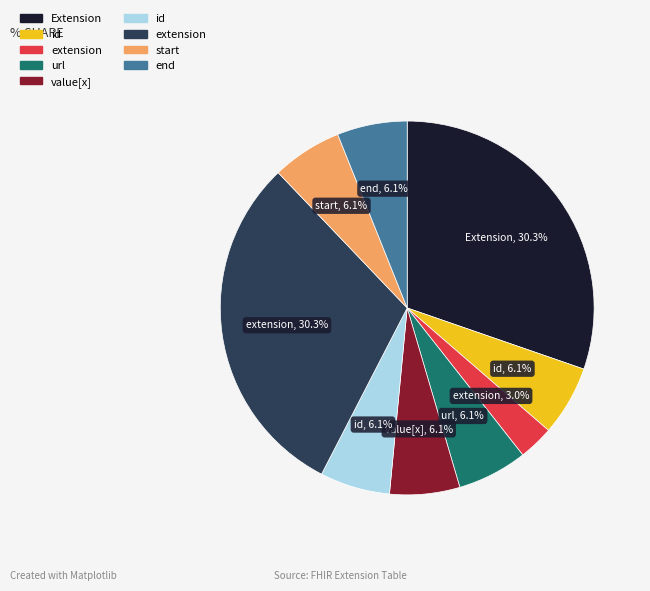

Is there a majority slice in this chart?

No